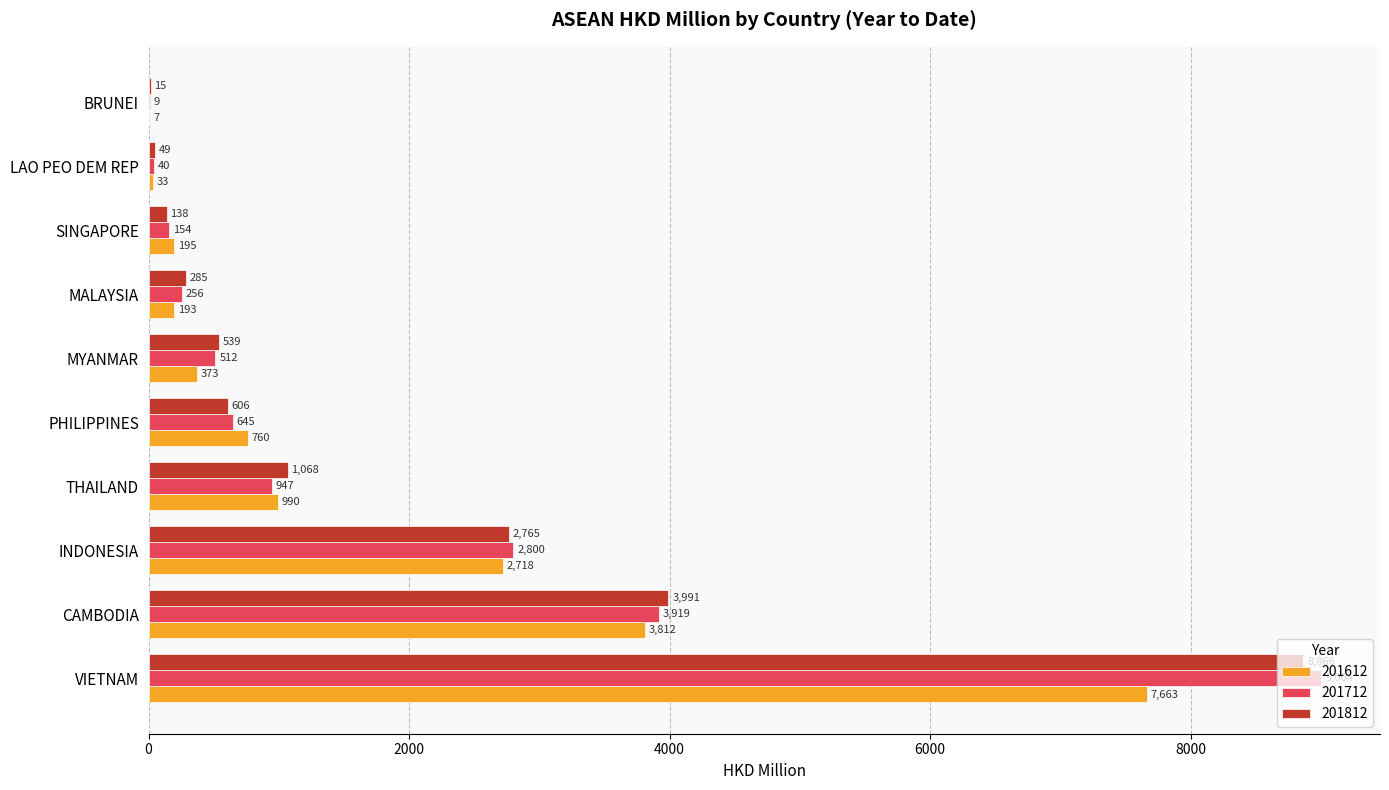

What is the maximum value shown in the chart?

9003.6